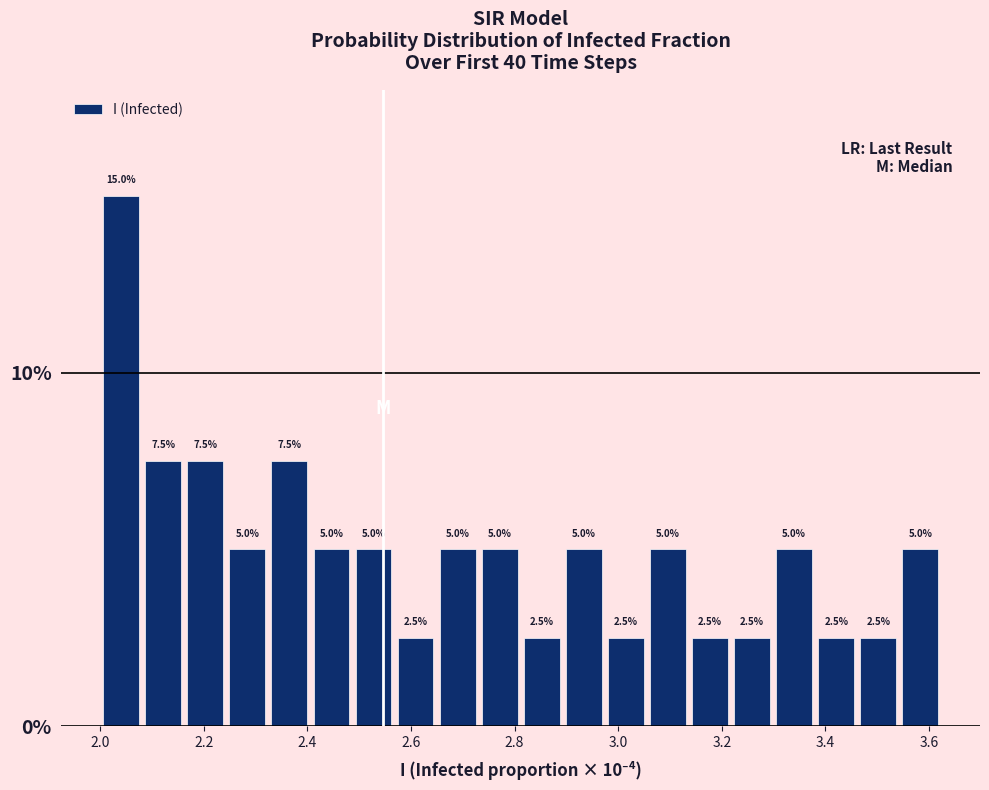

Reading left to right, list every bar in this chart as the range it spans on the x-axis followed by its height. The bar edges are not printed on the chart, so give them approximately, as read against the axis.

2.00 to 2.08: 15.0
2.08 to 2.16: 7.5
2.16 to 2.24: 7.5
2.24 to 2.32: 5.0
2.32 to 2.40: 7.5
2.40 to 2.48: 5.0
2.48 to 2.56: 5.0
2.56 to 2.64: 2.5
2.64 to 2.74: 5.0
2.74 to 2.82: 5.0
2.82 to 2.90: 2.5
2.90 to 2.98: 5.0
2.98 to 3.06: 2.5
3.06 to 3.14: 5.0
3.14 to 3.22: 2.5
3.22 to 3.30: 2.5
3.30 to 3.38: 5.0
3.38 to 3.46: 2.5
3.46 to 3.54: 2.5
3.54 to 3.62: 5.0